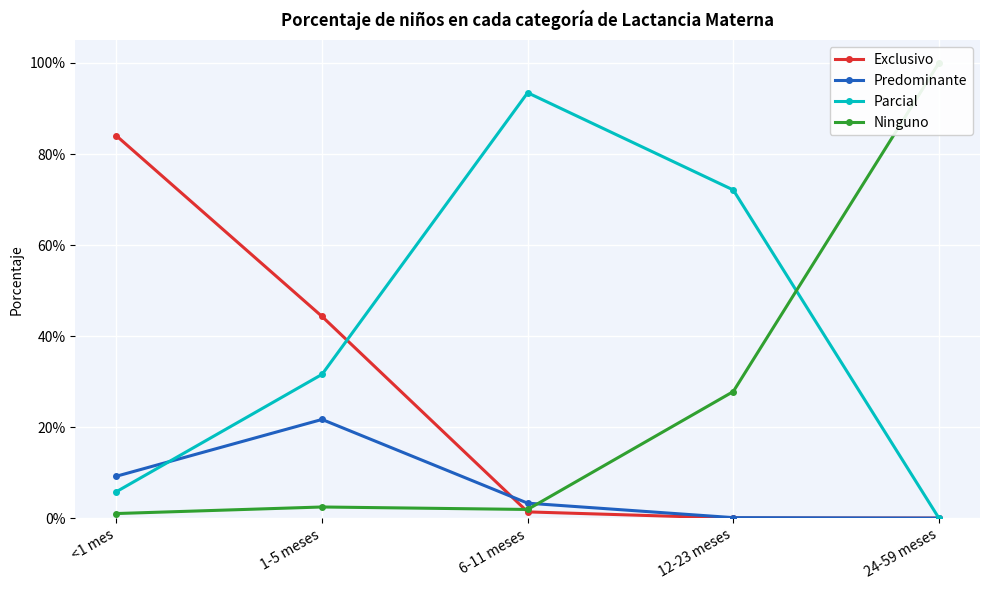

Is the value of Exclusivo at 6-11 meses greater than the value of Predominante at 24-59 meses?

Yes